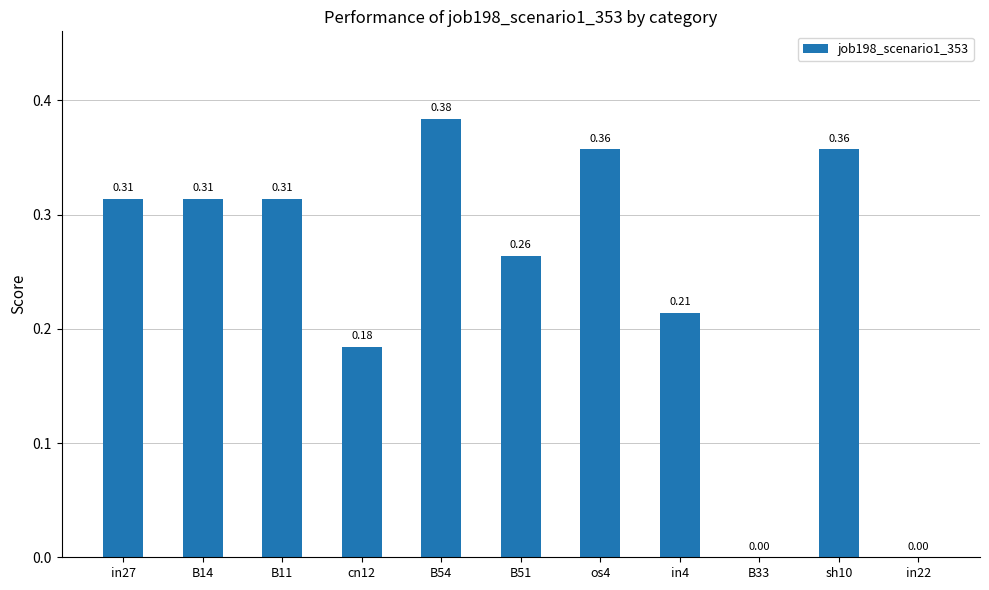

Between in27 and B54, which is larger?

B54